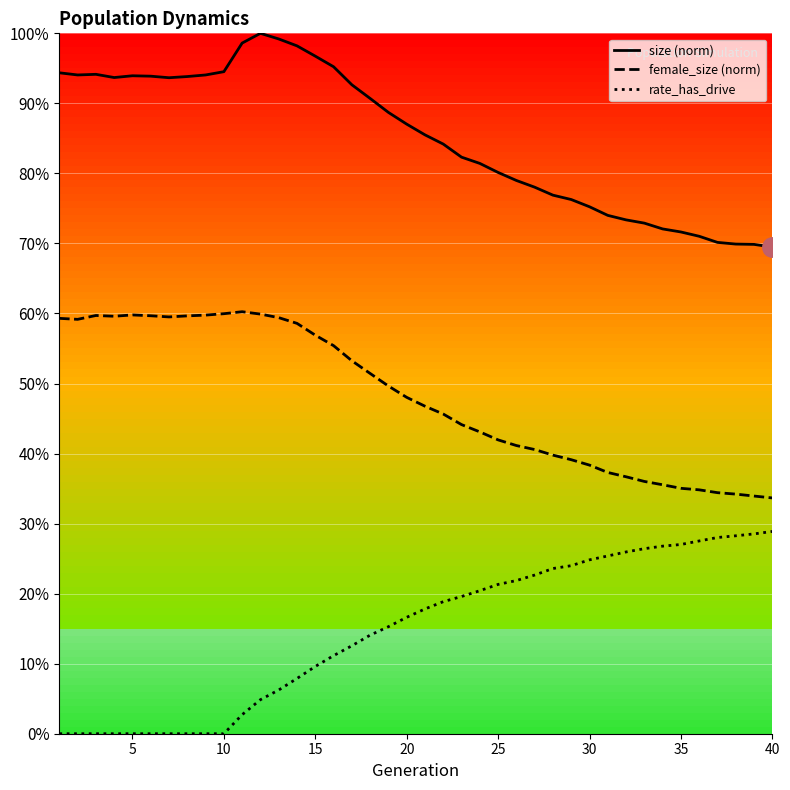

How many lines are shown in the chart?

3